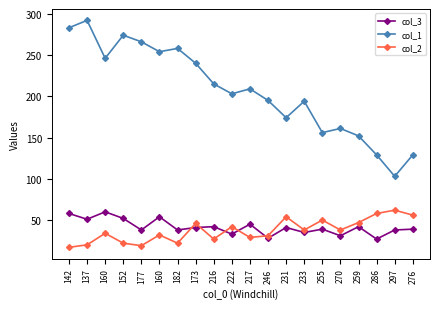

Is this an area chart (filled region under the line)?

No